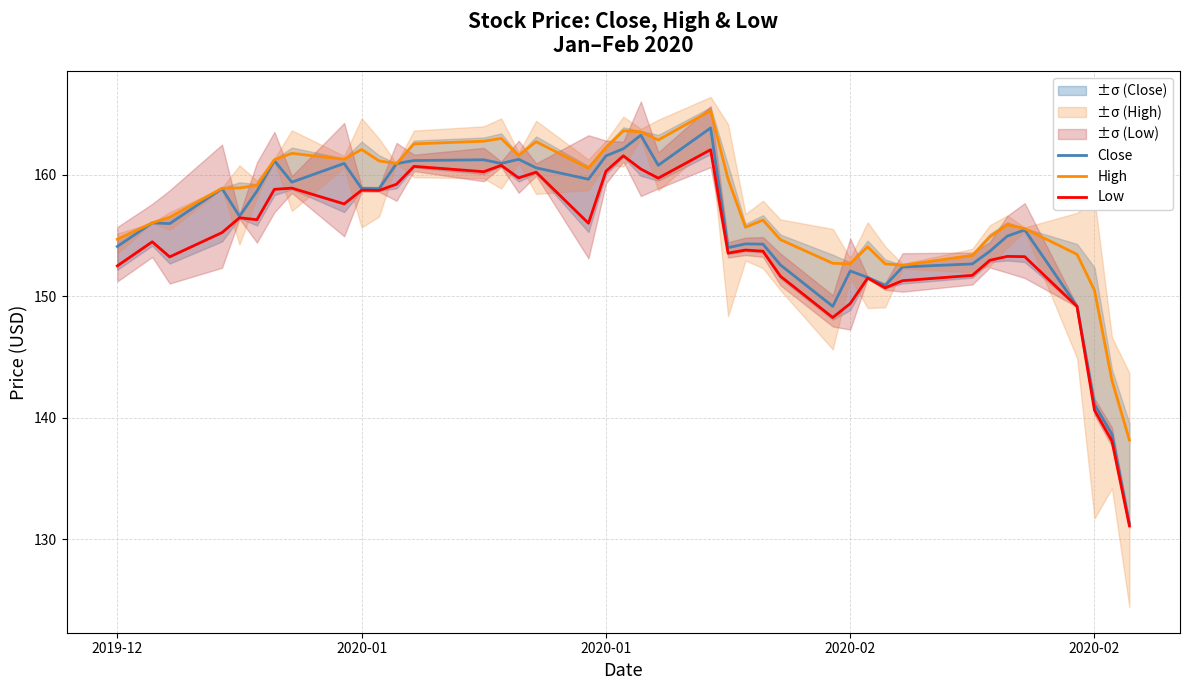

True or false: High and Low intersect in this chart.

False